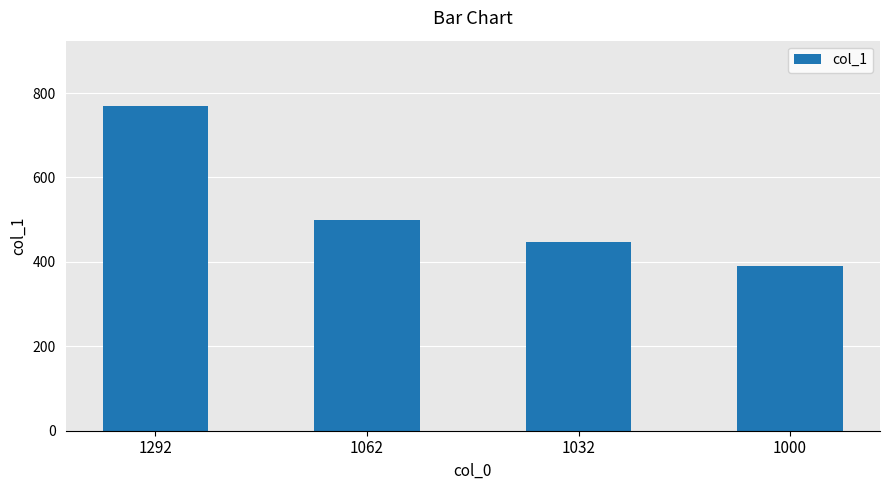

What is the change in value from 1292 to 1000?

-380